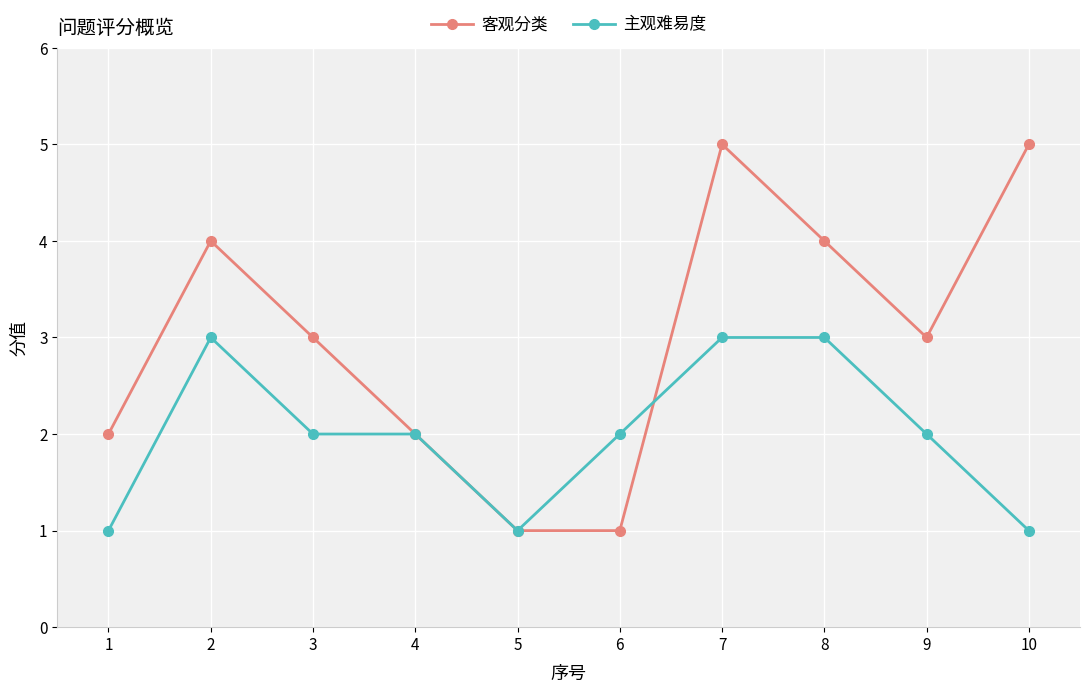

Read the 主观难易度 value at 7.

3